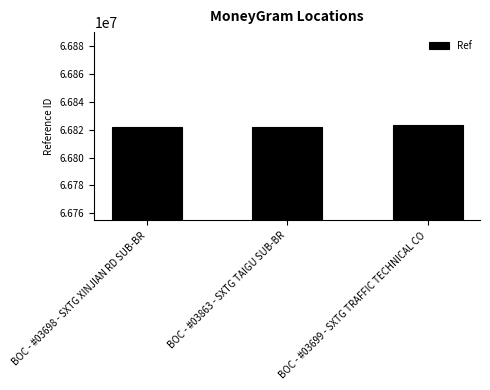

Which category has the highest value across all series?

BOC - #03699 - SXTG TRAFFIC TECHNICAL CO